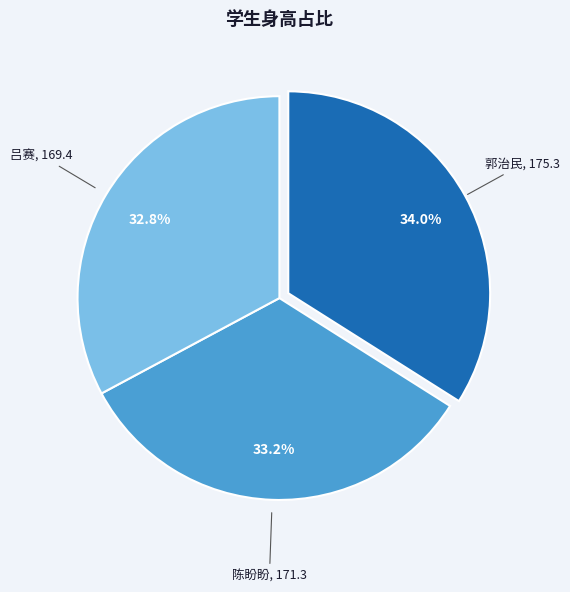

What percentage is the 陈盼盼 slice, to the nearest percent?

33%